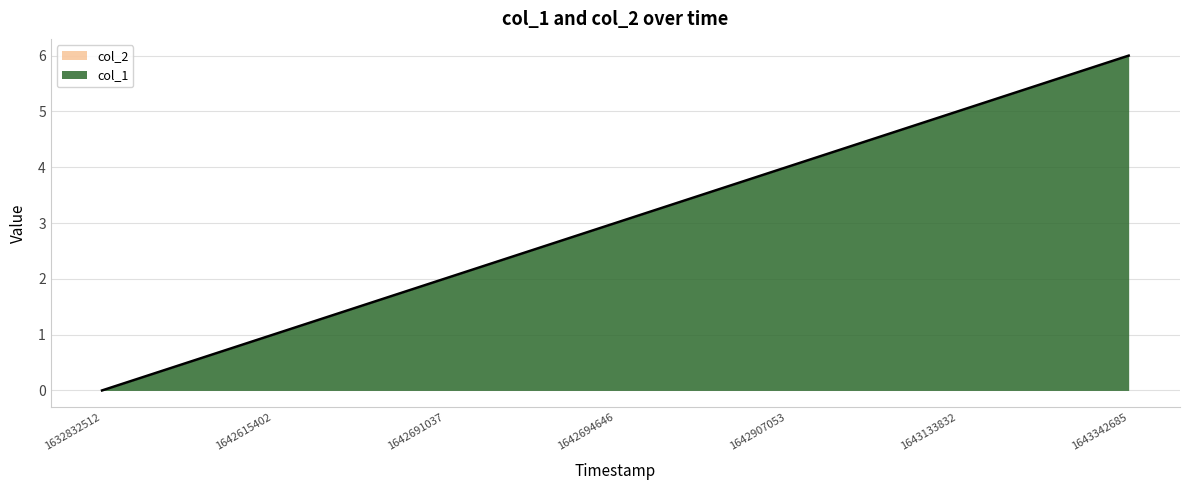

How many values are above zero?

6